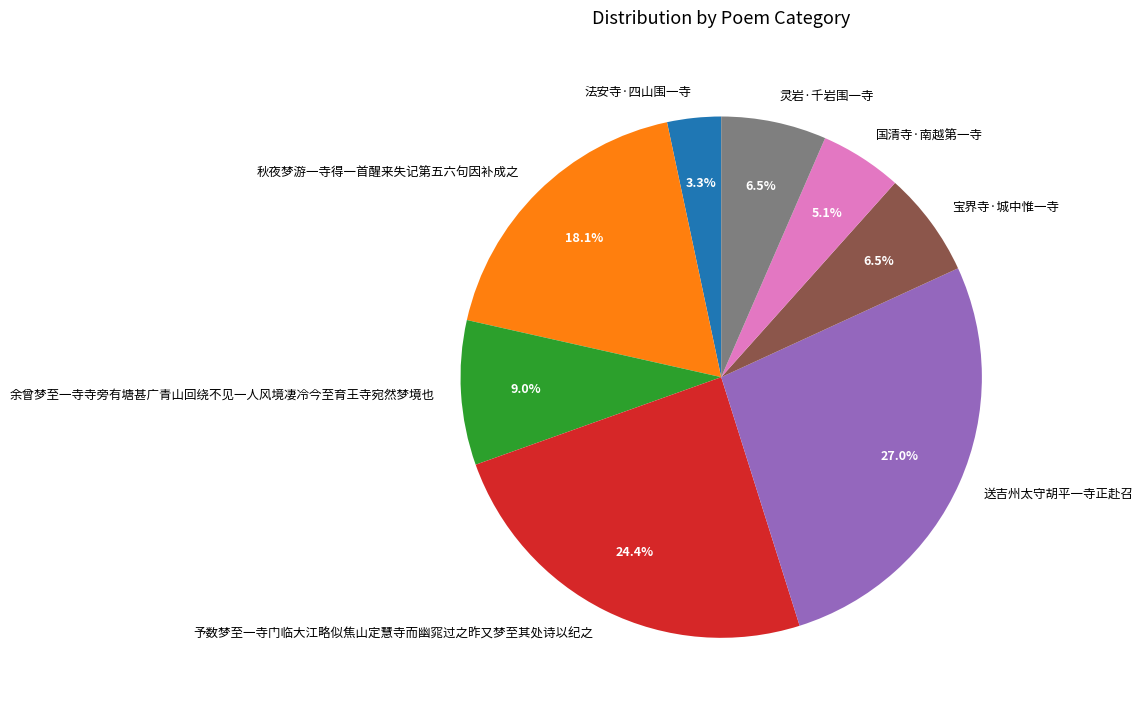

How many slices are in this pie chart?

8